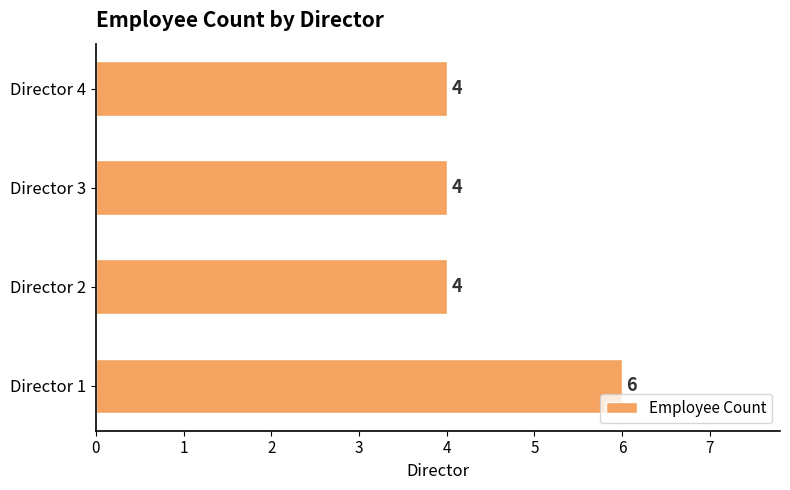

Is it true that the value at Director 1 is 6?

True